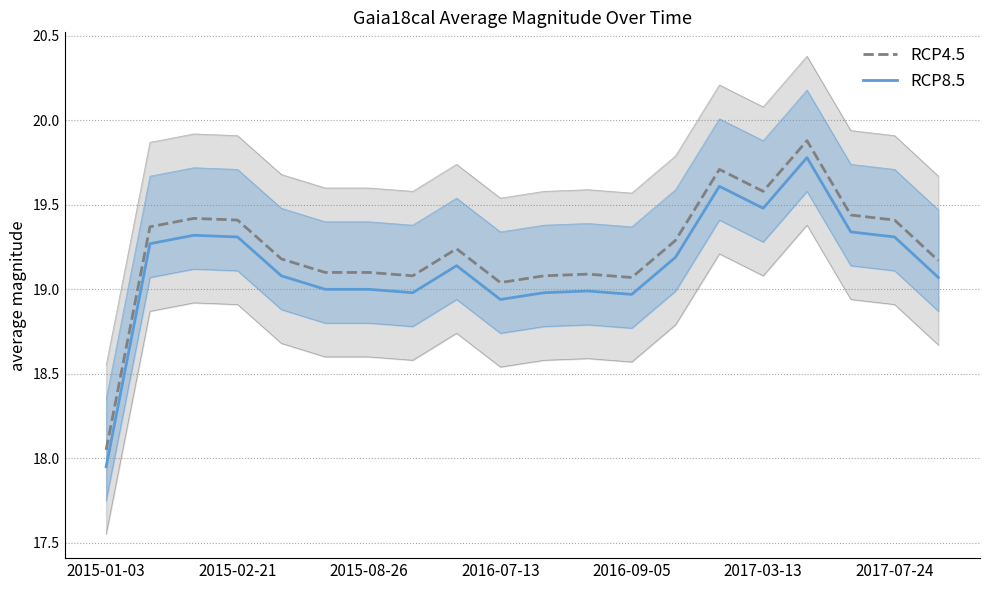

What is the total value across all series at 2016-09-05?

38.0